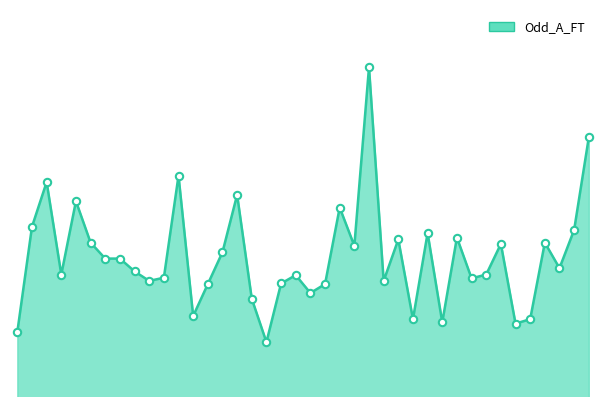

Approximately how many times larger is the value at 14 compared to 12?

0.6